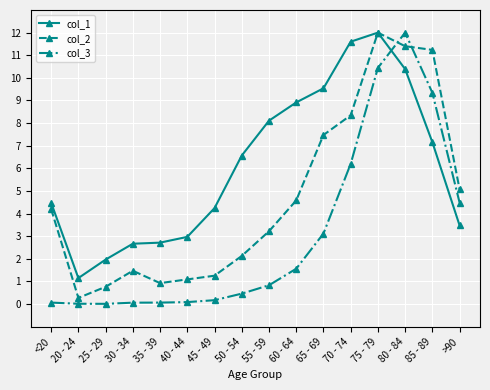

True or false: col_1 has more than 2 interior local peaks.

False